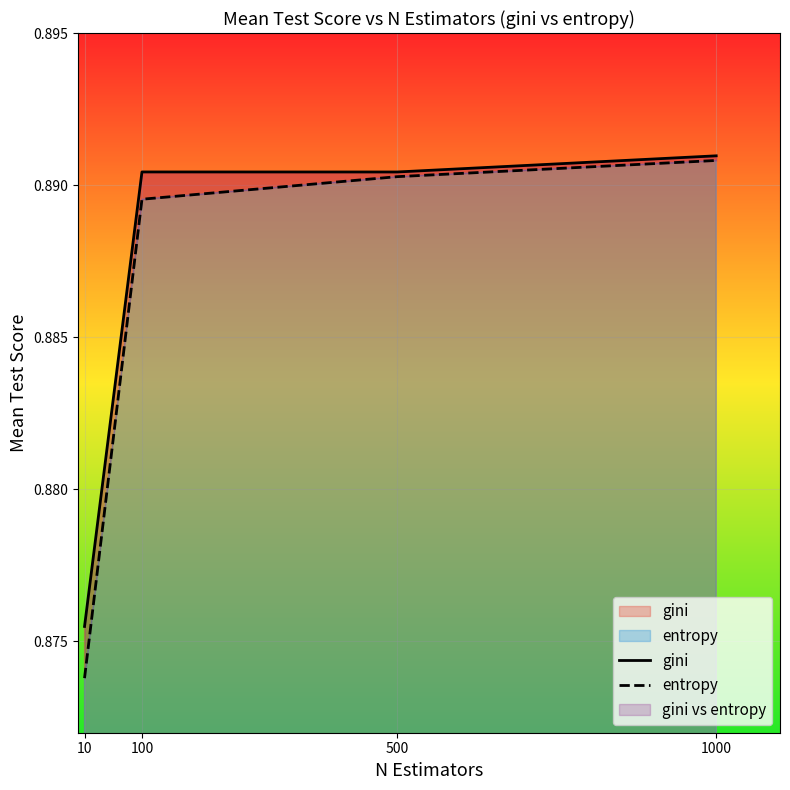

True or false: entropy has a value of 0.9 at 10.

True